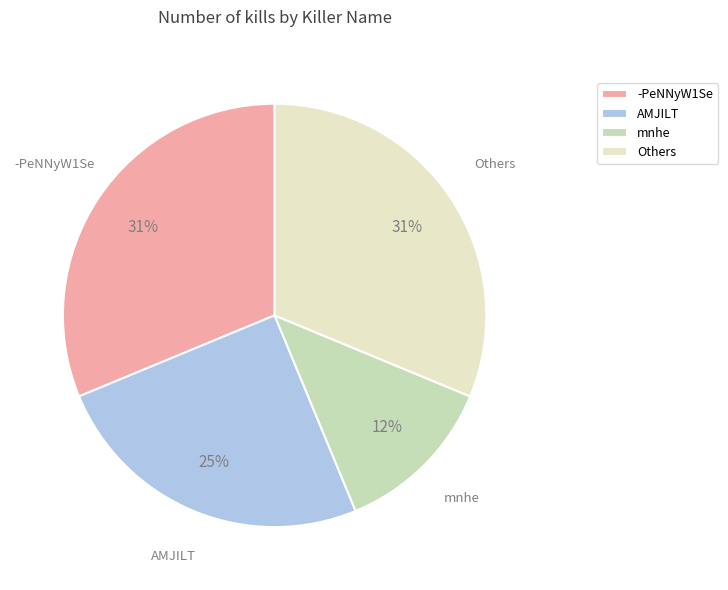

Is the sum of Others and AMJILT greater than half?

Yes